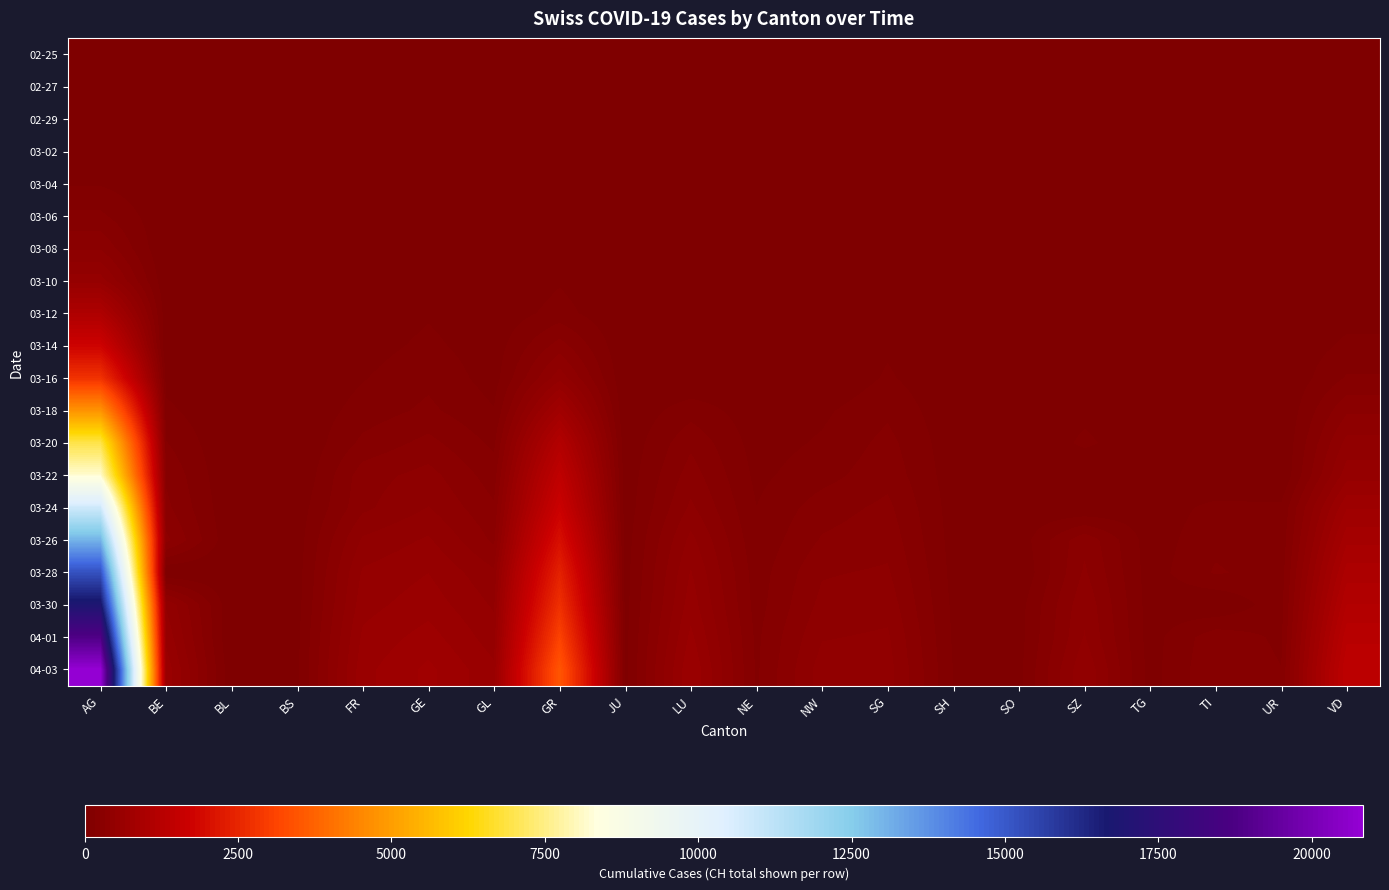

Reading left to right, list all the values displayed in this chart.

02-25: AG=0	BE=0	BL=0	BS=0	FR=0	GE=0	GL=0	GR=0	JU=1	LU=0	NE=0	NW=0	SG=0	SH=0	SO=0	SZ=0	TG=0	TI=0	UR=1	VD=0
02-27: AG=6	BE=0	BL=0	BS=0	FR=0	GE=1	GL=0	GR=1	JU=0	LU=0	NE=1	NW=0	SG=0	SH=0	SO=0	SZ=0	TG=0	TI=0	UR=0	VD=2
02-29: AG=20	BE=0	BL=0	BS=0	FR=2	GE=1	GL=0	GR=6	JU=0	LU=0	NE=1	NW=0	SG=0	SH=0	SO=0	SZ=0	TG=0	TI=0	UR=0	VD=1
03-02: AG=38	BE=2	BL=0	BS=0	FR=2	GE=1	GL=2	GR=8	JU=0	LU=0	NE=1	NW=0	SG=0	SH=0	SO=0	SZ=0	TG=0	TI=0	UR=0	VD=3
03-04: AG=74	BE=7	BL=0	BS=0	FR=2	GE=3	GL=4	GR=11	JU=0	LU=0	NE=2	NW=0	SG=8	SH=0	SO=0	SZ=1	TG=0	TI=0	UR=3	VD=4
03-06: AG=182	BE=12	BL=0	BS=0	FR=6	GE=15	GL=0	GR=19	JU=0	LU=0	NE=4	NW=0	SG=13	SH=0	SO=0	SZ=2	TG=0	TI=1	UR=6	VD=6
03-08: AG=318	BE=0	BL=0	BS=0	FR=19	GE=24	GL=8	GR=38	JU=0	LU=0	NE=5	NW=0	SG=24	SH=0	SO=0	SZ=0	TG=0	TI=0	UR=0	VD=12
03-10: AG=533	BE=17	BL=0	BS=0	FR=22	GE=33	GL=0	GR=73	JU=1	LU=0	NE=7	NW=0	SG=31	SH=0	SO=0	SZ=0	TG=0	TI=0	UR=0	VD=22
03-12: AG=1053	BE=27	BL=0	BS=5	FR=26	GE=73	GL=22	GR=114	JU=3	LU=0	NE=12	NW=0	SG=46	SH=5	SO=0	SZ=15	TG=1	TI=0	UR=0	VD=53
03-14: AG=1740	BE=0	BL=2	BS=0	FR=47	GE=100	GL=36	GR=281	JU=8	LU=0	NE=18	NW=0	SG=68	SH=5	SO=0	SZ=0	TG=1	TI=0	UR=12	VD=98
03-16: AG=2753	BE=52	BL=4	BS=0	FR=76	GE=143	GL=45	GR=461	JU=10	LU=0	NE=25	NW=0	SG=93	SH=10	SO=0	SZ=0	TG=2	TI=0	UR=0	VD=172
03-18: AG=4778	BE=101	BL=0	BS=11	FR=116	GE=181	GL=86	GR=786	JU=14	LU=128	NE=32	NW=65	SG=146	SH=18	SO=0	SZ=61	TG=8	TI=43	UR=0	VD=312
03-20: AG=6953	BE=168	BL=0	BS=0	FR=184	GE=270	GL=145	GR=1151	JU=20	LU=226	NE=44	NW=92	SG=189	SH=28	SO=0	SZ=98	TG=17	TI=66	UR=0	VD=436
03-22: AG=8205	BE=232	BL=0	BS=0	FR=289	GE=356	GL=202	GR=1423	JU=29	LU=284	NE=61	NW=131	SG=216	SH=36	SO=0	SZ=0	TG=30	TI=0	UR=0	VD=535
03-24: AG=10839	BE=266	BL=8	BS=33	FR=306	GE=410	GL=255	GR=1668	JU=33	LU=343	NE=82	NW=205	SG=265	SH=42	SO=25	SZ=0	TG=34	TI=104	UR=97	VD=728
03-26: AG=13067	BE=349	BL=11	BS=42	FR=422	GE=501	GL=309	GR=2011	JU=43	LU=433	NE=100	NW=253	SG=299	SH=48	SO=30	SZ=306	TG=36	TI=141	UR=107	VD=875
03-28: AG=15196	BE=0	BL=13	BS=45	FR=502	GE=569	GL=421	GR=2392	JU=47	LU=495	NE=119	NW=317	SG=337	SH=55	SO=0	SZ=339	TG=40	TI=173	UR=122	VD=1018
03-30: AG=16908	BE=481	BL=14	BS=50	FR=539	GE=617	GL=477	GR=2705	JU=51	LU=535	NE=128	NW=351	SG=378	SH=63	SO=46	SZ=389	TG=42	TI=0	UR=135	VD=1145
04-01: AG=18869	BE=549	BL=0	BS=61	FR=588	GE=687	GL=525	GR=3091	JU=56	LU=592	NE=145	NW=401	SG=420	SH=70	SO=48	SZ=414	TG=44	TI=216	UR=146	VD=1282
04-03: AG=20841	BE=626	BL=20	BS=65	FR=625	GE=754	GL=588	GR=3488	JU=59	LU=649	NE=149	NW=449	SG=444	SH=79	SO=56	SZ=480	TG=47	TI=237	UR=165	VD=1383